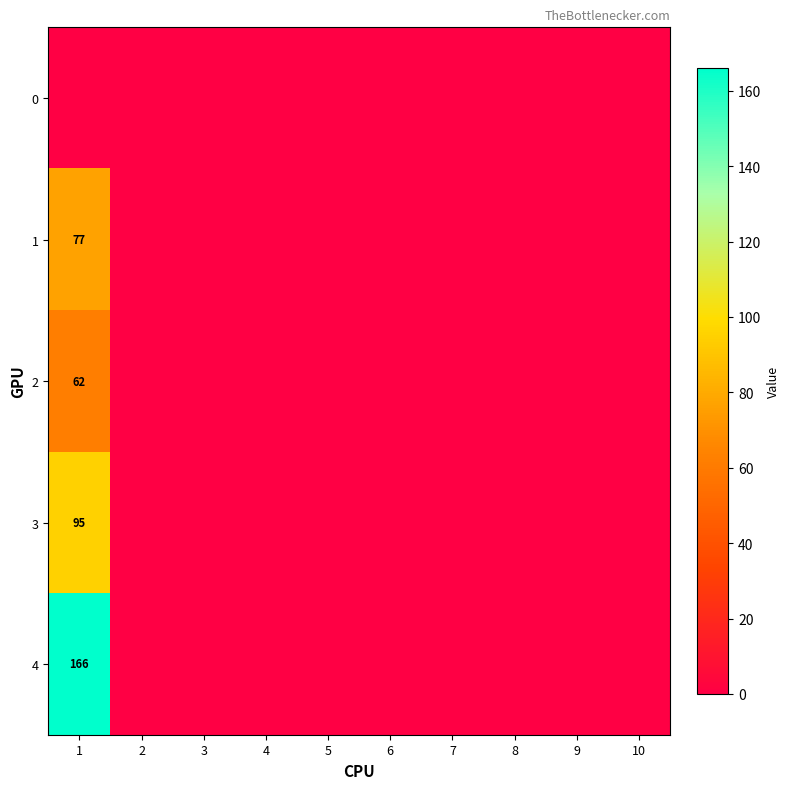

The value of 0 at 4 is 0. True or false?

True